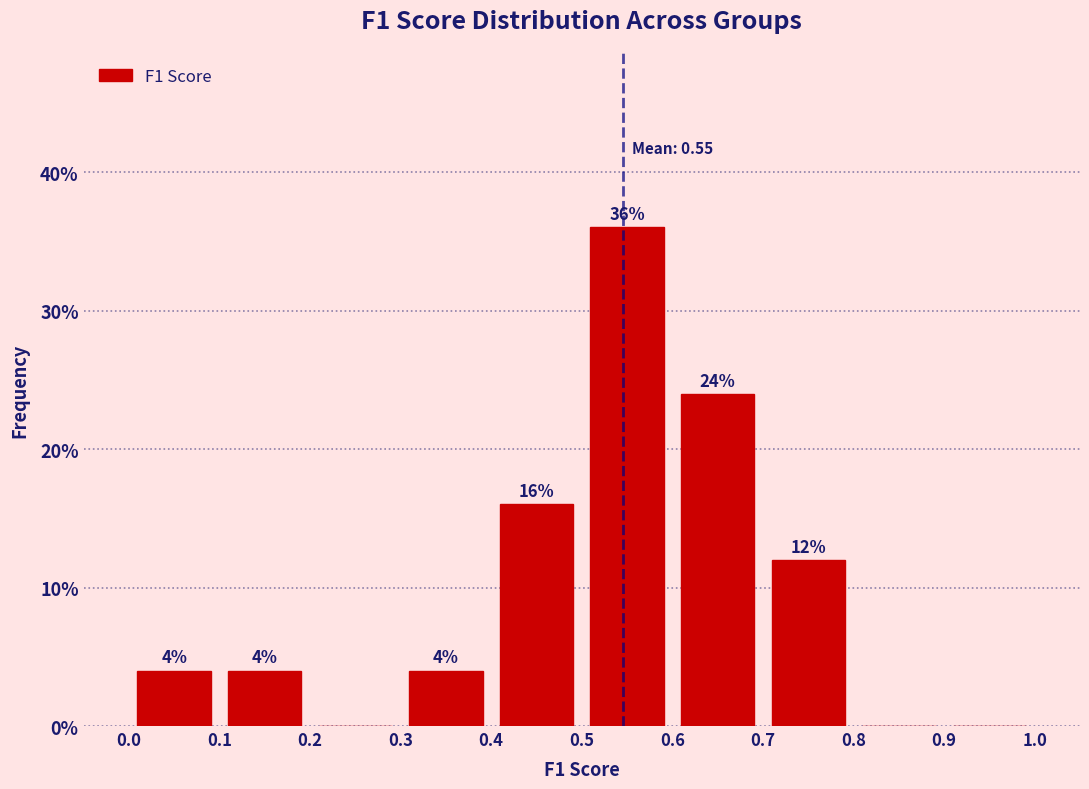

Which range on the x-axis has the tallest bar?

0.5 to 0.6